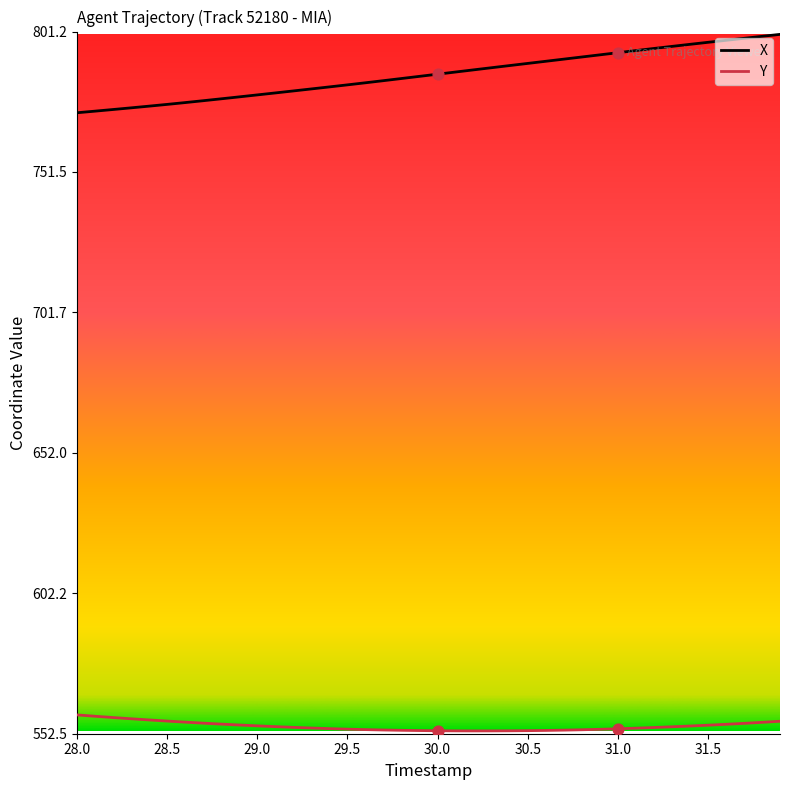

True or false: Y and X intersect in this chart.

False